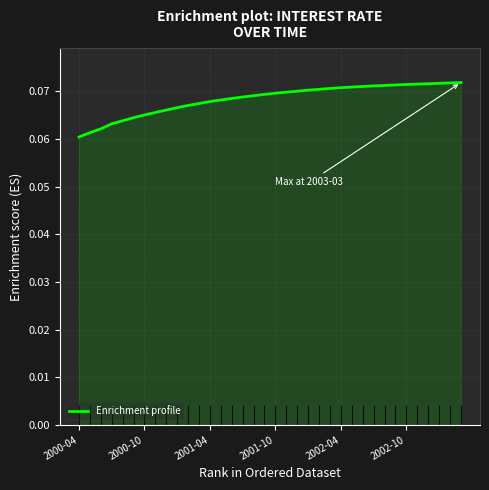

Which category has the lowest value across all series?

2000-04